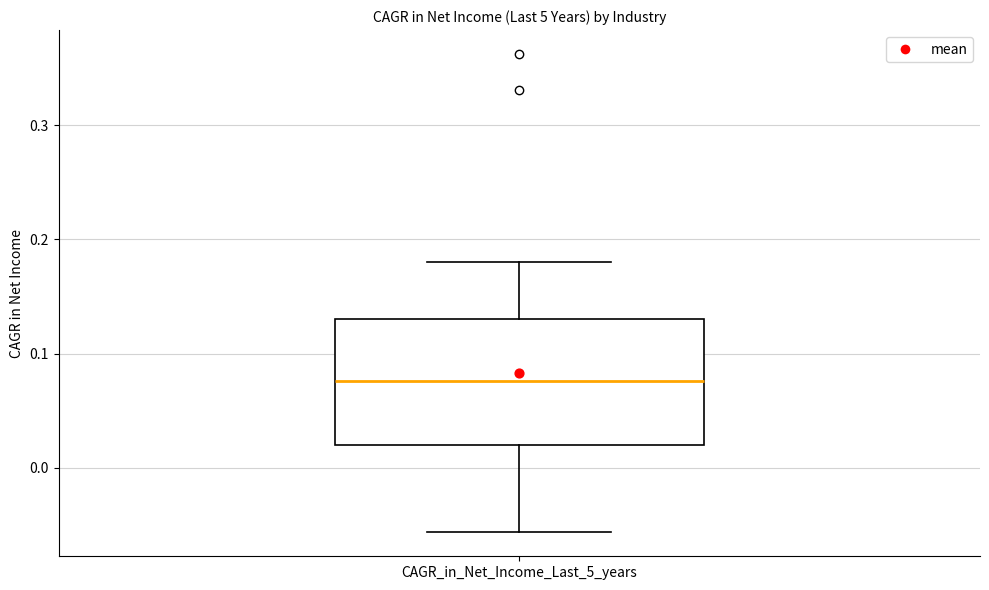

Where does the upper whisker of the box for CAGR_in_Net_Income_Last_5_years end on the y-axis? The values are not printed on the chart, so give them approximately, as read against the axis.

0.18